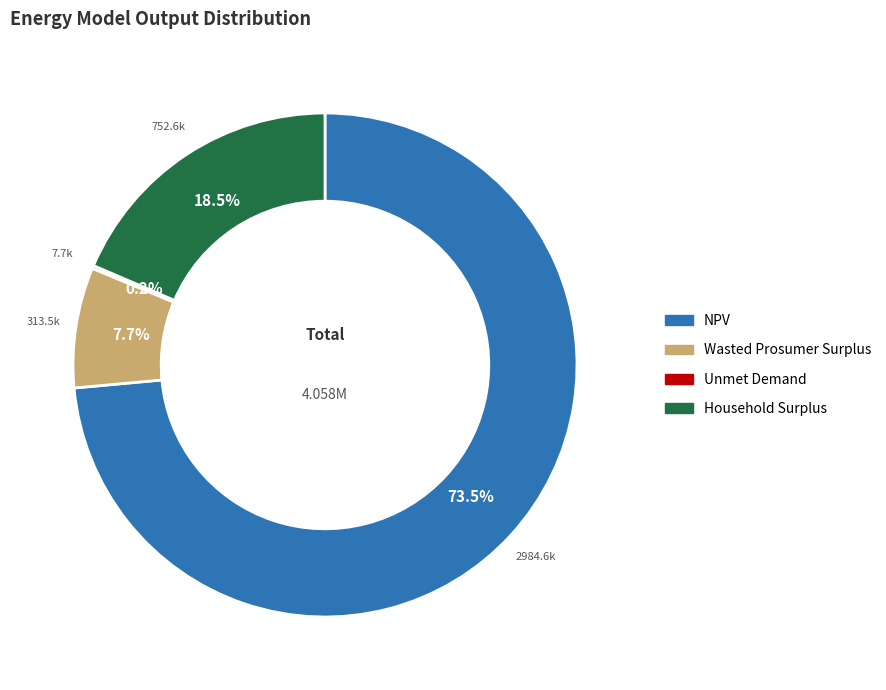

What is the total percentage of NPV and Wasted Prosumer Surplus?

81.3%